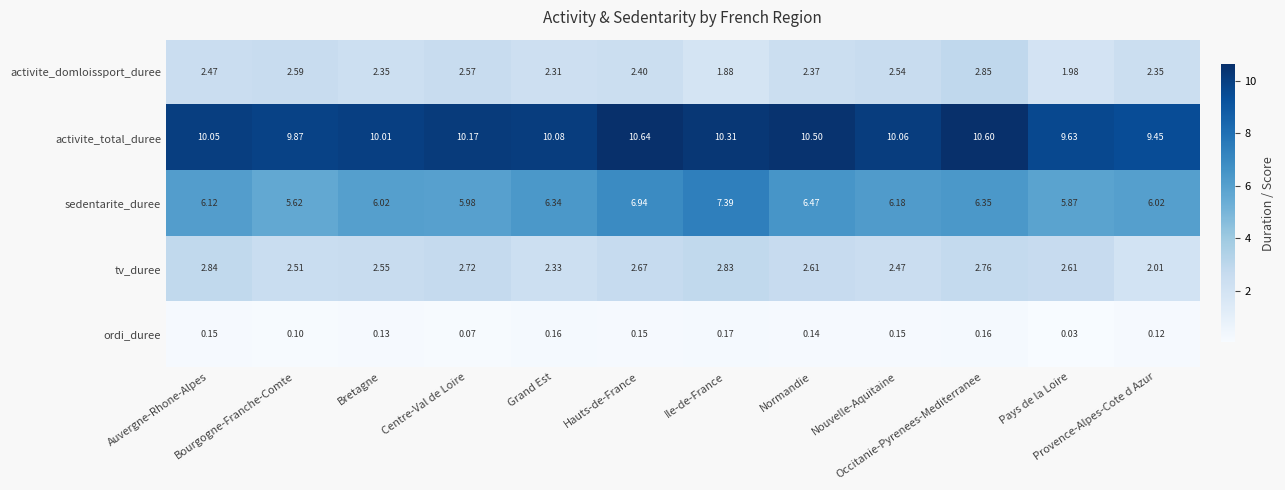

Rank the series by their maximum value, from lowest to highest.

ordi_duree, tv_duree, activite_domloissport_duree, sedentarite_duree, activite_total_duree